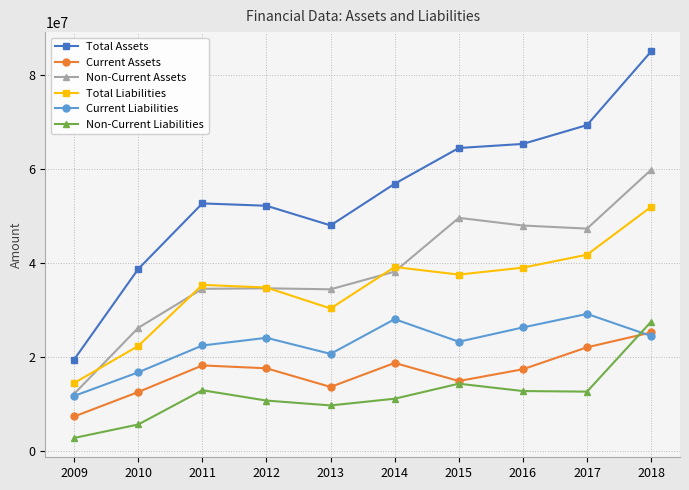

How many series are shown in this chart?

6